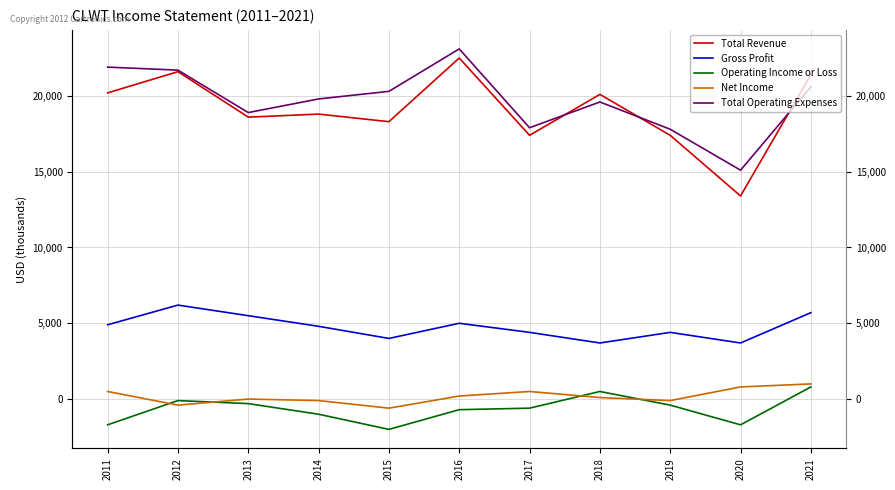

What value does the Total Operating Expenses series have at 2014?

19800